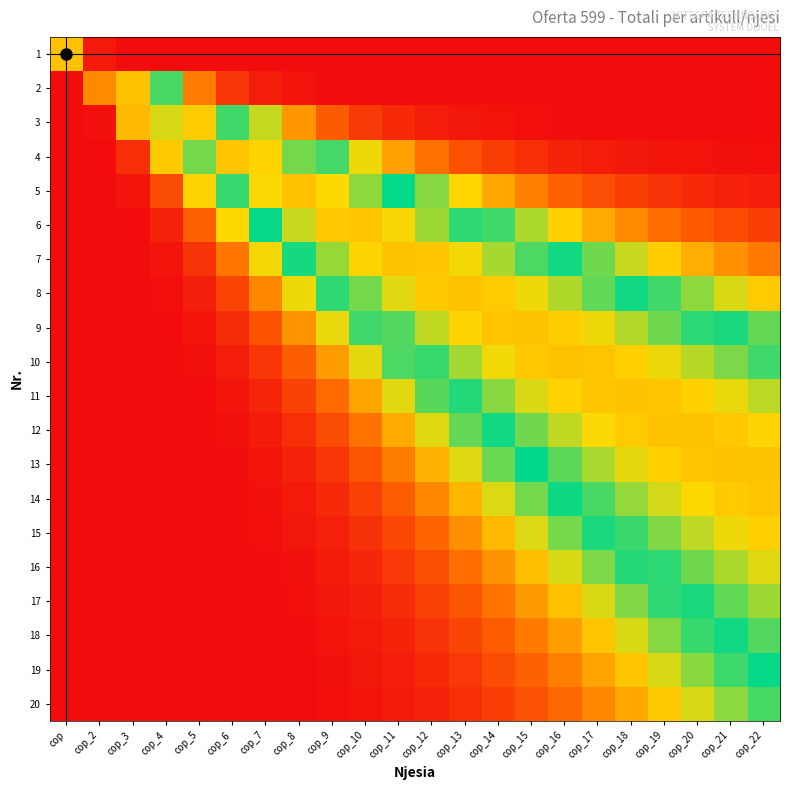

Reading right to left, transcribe all the data shown in this chart.

1: cop_22=0.0	cop_21=0.0	cop_20=0.0	cop_19=0.0	cop_18=0.0	cop_17=0.0	cop_16=0.0	cop_15=0.0	cop_14=0.0	cop_13=0.0	cop_12=0.0	cop_11=0.0	cop_10=0.0	cop_9=0.0	cop_8=0.0	cop_7=0.0	cop_6=0.0	cop_5=0.0	cop_4=0.0	cop_3=0.0	cop_2=0.0	cop=0.3
2: cop_22=0.0	cop_21=0.0	cop_20=0.0	cop_19=0.0	cop_18=0.0	cop_17=0.0	cop_16=0.0	cop_15=0.0	cop_14=0.0	cop_13=0.0	cop_12=0.0	cop_11=0.0	cop_10=0.0	cop_9=0.0	cop_8=0.0	cop_7=0.0	cop_6=0.1	cop_5=0.2	cop_4=0.5	cop_3=0.7	cop_2=0.2	cop=0.0
3: cop_22=0.0	cop_21=0.0	cop_20=0.0	cop_19=0.0	cop_18=0.0	cop_17=0.0	cop_16=0.0	cop_15=0.0	cop_14=0.0	cop_13=0.0	cop_12=0.0	cop_11=0.1	cop_10=0.1	cop_9=0.1	cop_8=0.2	cop_7=0.4	cop_6=0.5	cop_5=0.7	cop_4=0.6	cop_3=0.3	cop_2=0.0	cop=0.0
4: cop_22=0.0	cop_21=0.0	cop_20=0.0	cop_19=0.0	cop_18=0.0	cop_17=0.0	cop_16=0.0	cop_15=0.1	cop_14=0.1	cop_13=0.1	cop_12=0.2	cop_11=0.3	cop_10=0.3	cop_9=0.5	cop_8=0.6	cop_7=0.7	cop_6=0.7	cop_5=0.6	cop_4=0.3	cop_3=0.1	cop_2=0.0	cop=0.0
5: cop_22=0.0	cop_21=0.0	cop_20=0.1	cop_19=0.1	cop_18=0.1	cop_17=0.1	cop_16=0.2	cop_15=0.2	cop_14=0.3	cop_13=0.3	cop_12=0.4	cop_11=0.5	cop_10=0.6	cop_9=0.7	cop_8=0.7	cop_7=0.7	cop_6=0.5	cop_5=0.3	cop_4=0.1	cop_3=0.0	cop_2=0.0	cop=0.0
6: cop_22=0.1	cop_21=0.1	cop_20=0.1	cop_19=0.2	cop_18=0.2	cop_17=0.3	cop_16=0.3	cop_15=0.4	cop_14=0.5	cop_13=0.5	cop_12=0.6	cop_11=0.7	cop_10=0.7	cop_9=0.7	cop_8=0.6	cop_7=0.5	cop_6=0.3	cop_5=0.2	cop_4=0.0	cop_3=0.0	cop_2=0.0	cop=0.0
7: cop_22=0.2	cop_21=0.2	cop_20=0.3	cop_19=0.3	cop_18=0.4	cop_17=0.4	cop_16=0.5	cop_15=0.6	cop_14=0.6	cop_13=0.7	cop_12=0.7	cop_11=0.7	cop_10=0.7	cop_9=0.6	cop_8=0.5	cop_7=0.3	cop_6=0.2	cop_5=0.1	cop_4=0.0	cop_3=0.0	cop_2=0.0	cop=0.0
8: cop_22=0.3	cop_21=0.4	cop_20=0.4	cop_19=0.5	cop_18=0.5	cop_17=0.6	cop_16=0.6	cop_15=0.7	cop_14=0.7	cop_13=0.7	cop_12=0.7	cop_11=0.6	cop_10=0.6	cop_9=0.5	cop_8=0.3	cop_7=0.2	cop_6=0.1	cop_5=0.0	cop_4=0.0	cop_3=0.0	cop_2=0.0	cop=0.0
9: cop_22=0.4	cop_21=0.5	cop_20=0.5	cop_19=0.6	cop_18=0.6	cop_17=0.7	cop_16=0.7	cop_15=0.7	cop_14=0.7	cop_13=0.7	cop_12=0.6	cop_11=0.6	cop_10=0.5	cop_9=0.3	cop_8=0.2	cop_7=0.1	cop_6=0.1	cop_5=0.0	cop_4=0.0	cop_3=0.0	cop_2=0.0	cop=0.0
10: cop_22=0.5	cop_21=0.6	cop_20=0.6	cop_19=0.7	cop_18=0.7	cop_17=0.7	cop_16=0.7	cop_15=0.7	cop_14=0.7	cop_13=0.6	cop_12=0.5	cop_11=0.4	cop_10=0.4	cop_9=0.2	cop_8=0.2	cop_7=0.1	cop_6=0.0	cop_5=0.0	cop_4=0.0	cop_3=0.0	cop_2=0.0	cop=0.0
11: cop_22=0.6	cop_21=0.7	cop_20=0.7	cop_19=0.7	cop_18=0.7	cop_17=0.7	cop_16=0.7	cop_15=0.6	cop_14=0.6	cop_13=0.5	cop_12=0.4	cop_11=0.4	cop_10=0.3	cop_9=0.2	cop_8=0.1	cop_7=0.0	cop_6=0.0	cop_5=0.0	cop_4=0.0	cop_3=0.0	cop_2=0.0	cop=0.0
12: cop_22=0.7	cop_21=0.7	cop_20=0.7	cop_19=0.7	cop_18=0.7	cop_17=0.7	cop_16=0.6	cop_15=0.6	cop_14=0.5	cop_13=0.4	cop_12=0.4	cop_11=0.3	cop_10=0.2	cop_9=0.1	cop_8=0.1	cop_7=0.0	cop_6=0.0	cop_5=0.0	cop_4=0.0	cop_3=0.0	cop_2=0.0	cop=0.0
13: cop_22=0.7	cop_21=0.7	cop_20=0.7	cop_19=0.7	cop_18=0.6	cop_17=0.6	cop_16=0.6	cop_15=0.5	cop_14=0.4	cop_13=0.4	cop_12=0.3	cop_11=0.2	cop_10=0.1	cop_9=0.1	cop_8=0.0	cop_7=0.0	cop_6=0.0	cop_5=0.0	cop_4=0.0	cop_3=0.0	cop_2=0.0	cop=0.0
14: cop_22=0.7	cop_21=0.7	cop_20=0.7	cop_19=0.6	cop_18=0.6	cop_17=0.5	cop_16=0.5	cop_15=0.4	cop_14=0.4	cop_13=0.3	cop_12=0.2	cop_11=0.2	cop_10=0.1	cop_9=0.1	cop_8=0.0	cop_7=0.0	cop_6=0.0	cop_5=0.0	cop_4=0.0	cop_3=0.0	cop_2=0.0	cop=0.0
15: cop_22=0.7	cop_21=0.7	cop_20=0.6	cop_19=0.6	cop_18=0.5	cop_17=0.5	cop_16=0.4	cop_15=0.4	cop_14=0.3	cop_13=0.2	cop_12=0.2	cop_11=0.1	cop_10=0.1	cop_9=0.0	cop_8=0.0	cop_7=0.0	cop_6=0.0	cop_5=0.0	cop_4=0.0	cop_3=0.0	cop_2=0.0	cop=0.0
16: cop_22=0.6	cop_21=0.6	cop_20=0.6	cop_19=0.5	cop_18=0.5	cop_17=0.4	cop_16=0.4	cop_15=0.3	cop_14=0.2	cop_13=0.2	cop_12=0.1	cop_11=0.1	cop_10=0.0	cop_9=0.0	cop_8=0.0	cop_7=0.0	cop_6=0.0	cop_5=0.0	cop_4=0.0	cop_3=0.0	cop_2=0.0	cop=0.0
17: cop_22=0.6	cop_21=0.6	cop_20=0.5	cop_19=0.5	cop_18=0.4	cop_17=0.4	cop_16=0.3	cop_15=0.2	cop_14=0.2	cop_13=0.1	cop_12=0.1	cop_11=0.1	cop_10=0.0	cop_9=0.0	cop_8=0.0	cop_7=0.0	cop_6=0.0	cop_5=0.0	cop_4=0.0	cop_3=0.0	cop_2=0.0	cop=0.0
18: cop_22=0.6	cop_21=0.5	cop_20=0.5	cop_19=0.4	cop_18=0.4	cop_17=0.3	cop_16=0.2	cop_15=0.2	cop_14=0.2	cop_13=0.1	cop_12=0.1	cop_11=0.0	cop_10=0.0	cop_9=0.0	cop_8=0.0	cop_7=0.0	cop_6=0.0	cop_5=0.0	cop_4=0.0	cop_3=0.0	cop_2=0.0	cop=0.0
19: cop_22=0.5	cop_21=0.5	cop_20=0.4	cop_19=0.4	cop_18=0.3	cop_17=0.3	cop_16=0.2	cop_15=0.2	cop_14=0.1	cop_13=0.1	cop_12=0.1	cop_11=0.0	cop_10=0.0	cop_9=0.0	cop_8=0.0	cop_7=0.0	cop_6=0.0	cop_5=0.0	cop_4=0.0	cop_3=0.0	cop_2=0.0	cop=0.0
20: cop_22=0.5	cop_21=0.4	cop_20=0.4	cop_19=0.3	cop_18=0.3	cop_17=0.2	cop_16=0.2	cop_15=0.1	cop_14=0.1	cop_13=0.1	cop_12=0.0	cop_11=0.0	cop_10=0.0	cop_9=0.0	cop_8=0.0	cop_7=0.0	cop_6=0.0	cop_5=0.0	cop_4=0.0	cop_3=0.0	cop_2=0.0	cop=0.0